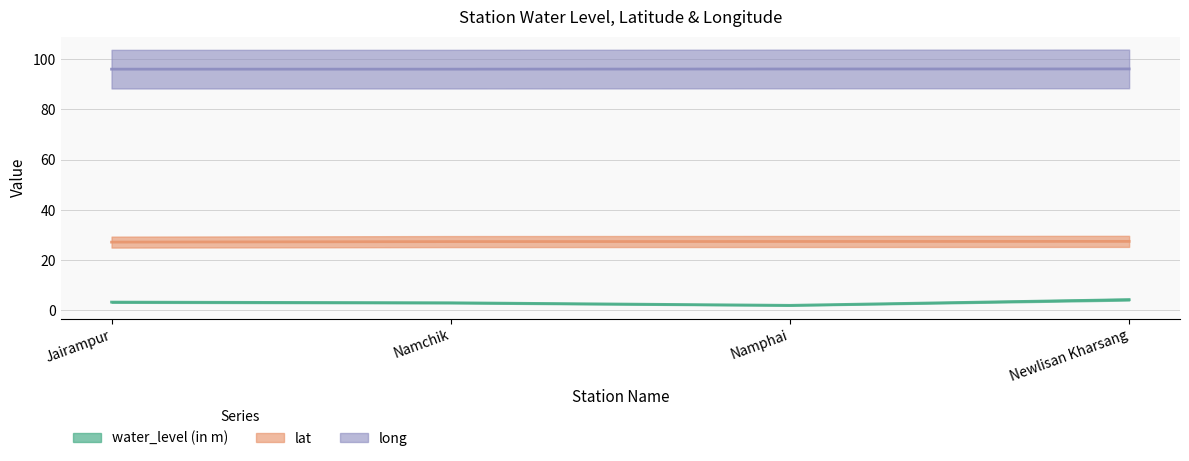

What is the total value across all series at Newlisan Kharsang?

128.0